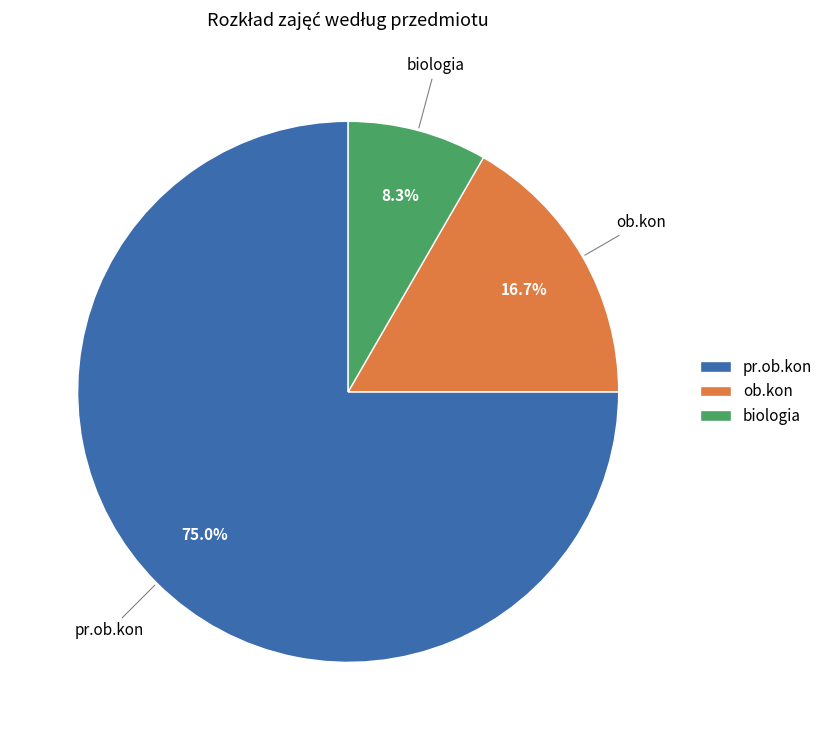

Is there any slice that represents more than half of the pie?

Yes